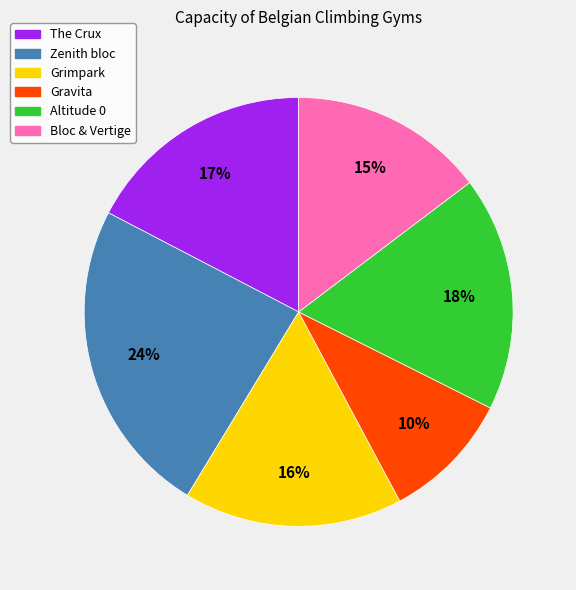

To the nearest percent, what portion does Altitude 0 represent?

18%